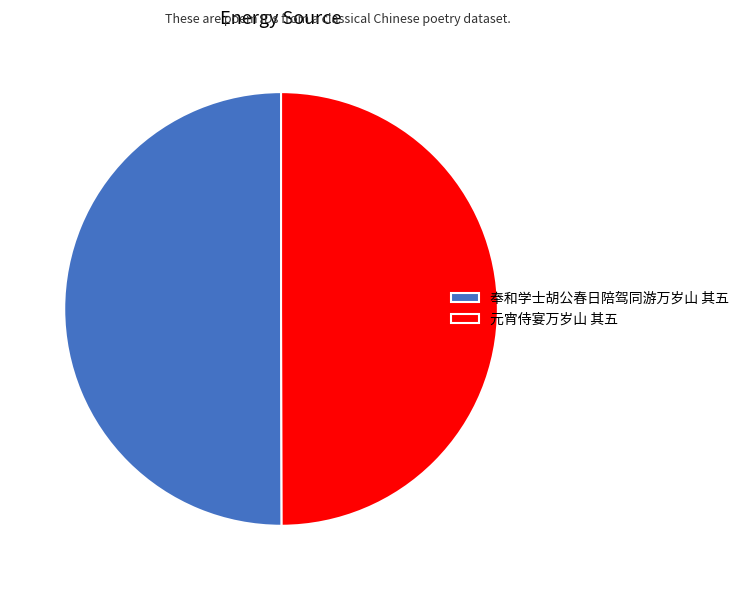

The 奉和学士胡公春日陪驾同游万岁山 其五 slice represents 61% of the pie. True or false?

False